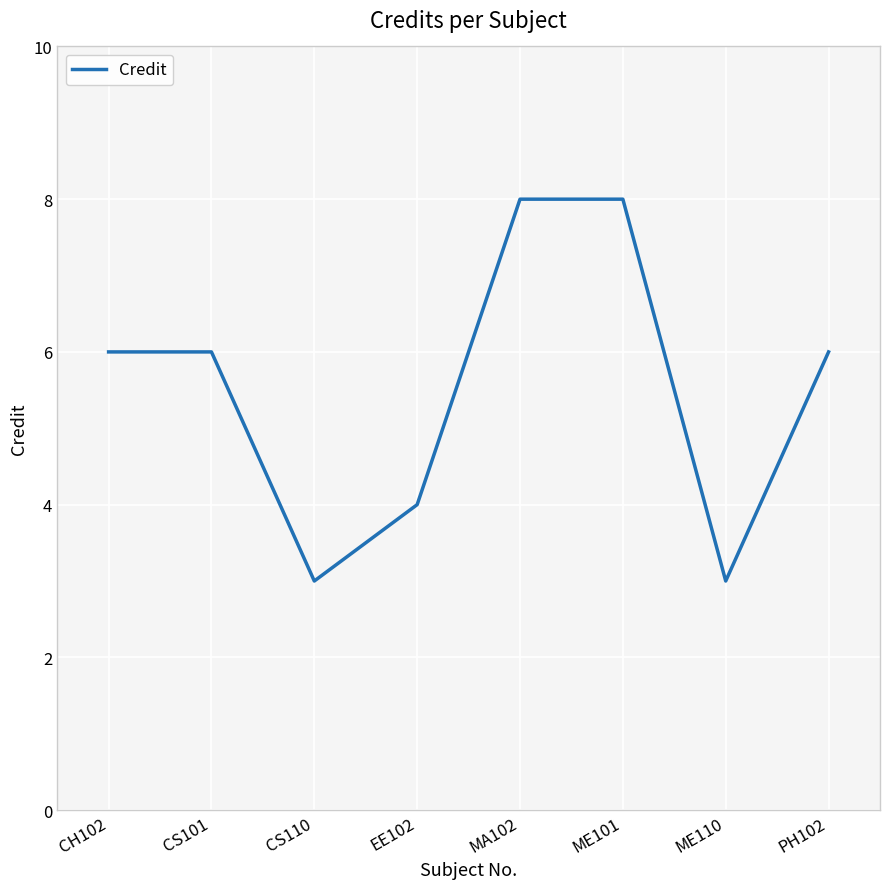

How many lines are shown in the chart?

1